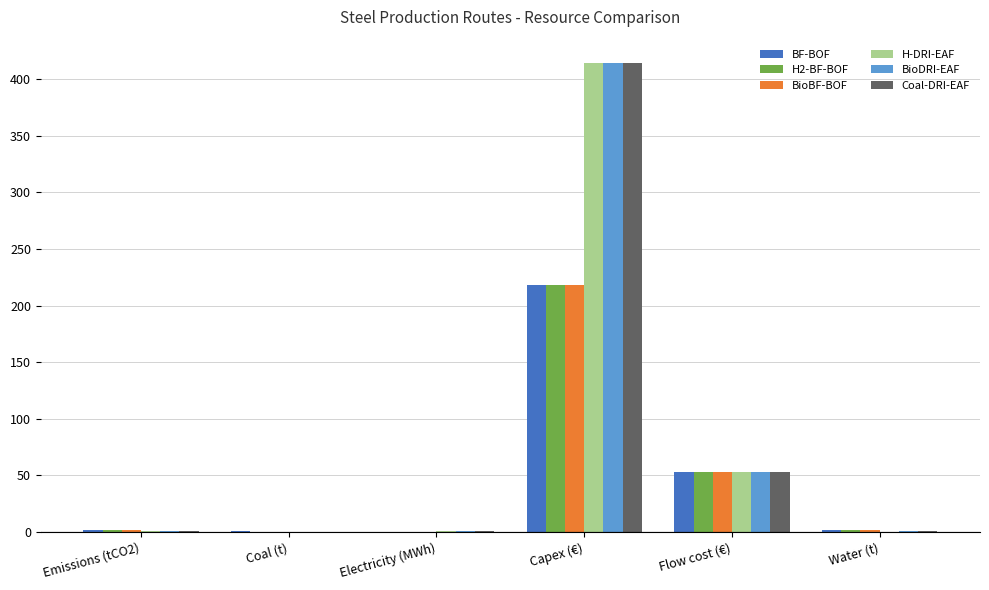

Where is Coal-DRI-EAF nearest to the value 207?

Flow cost (€)